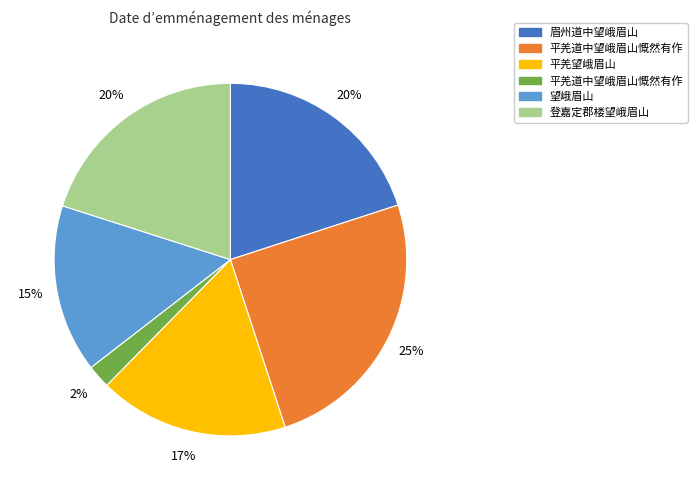

To the nearest percent, what is the difference between the largest and smallest slice percentages?

23%